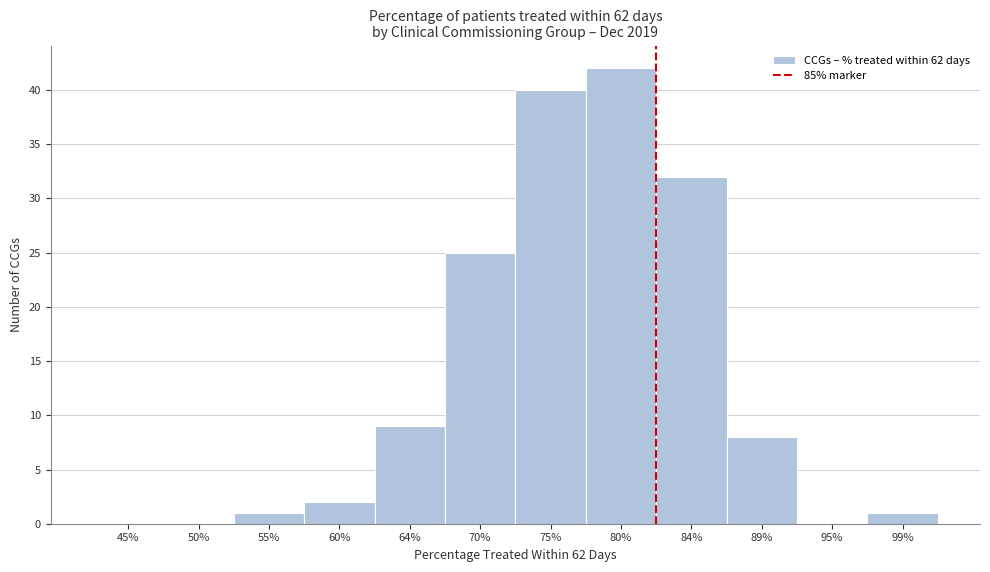

Reading left to right, transcribe all the data shown in this chart.

45%=0	50%=0	55%=1	60%=2	64%=9	70%=25	75%=40	80%=42	84%=32	89%=8	95%=0	99%=1